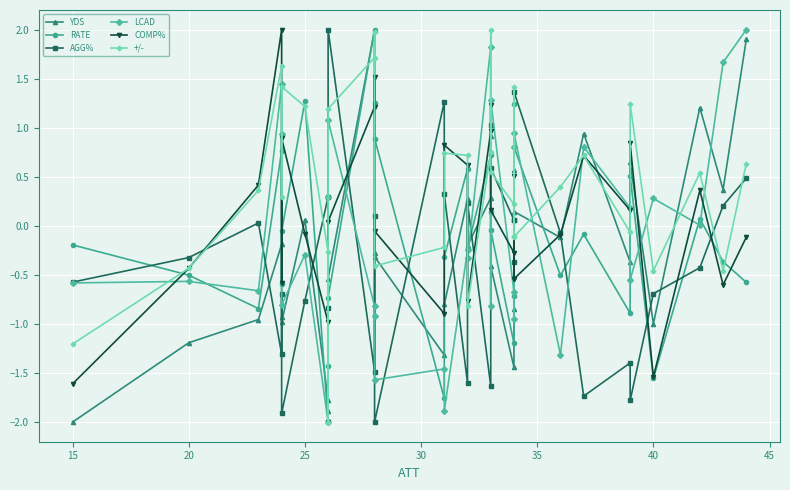

Is it true that COMP% equals 1.4 at 35?

False